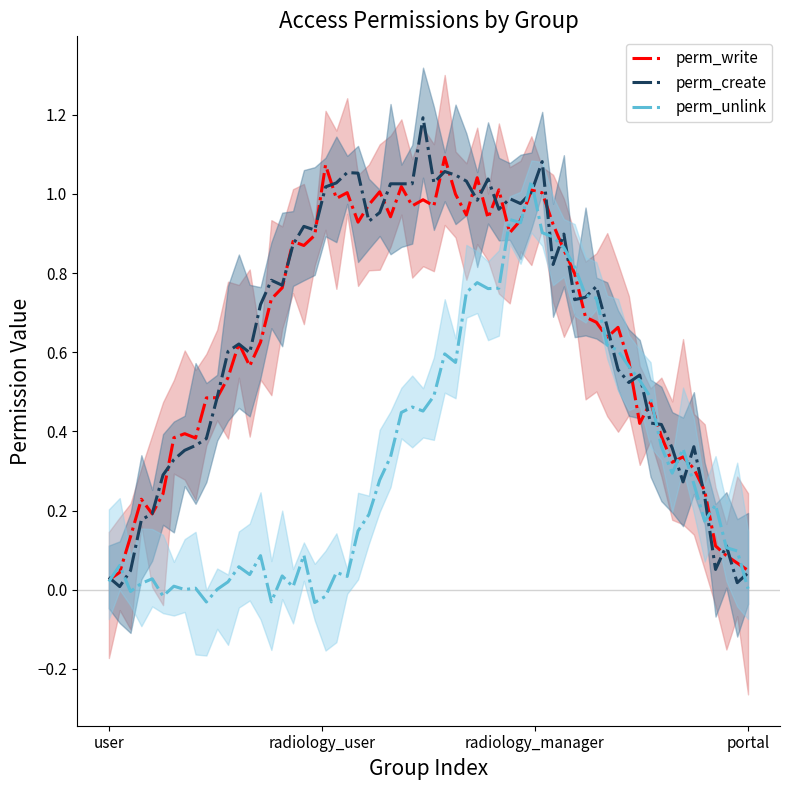

What is the difference between the second highest and second lowest values in the perm_write series?

1